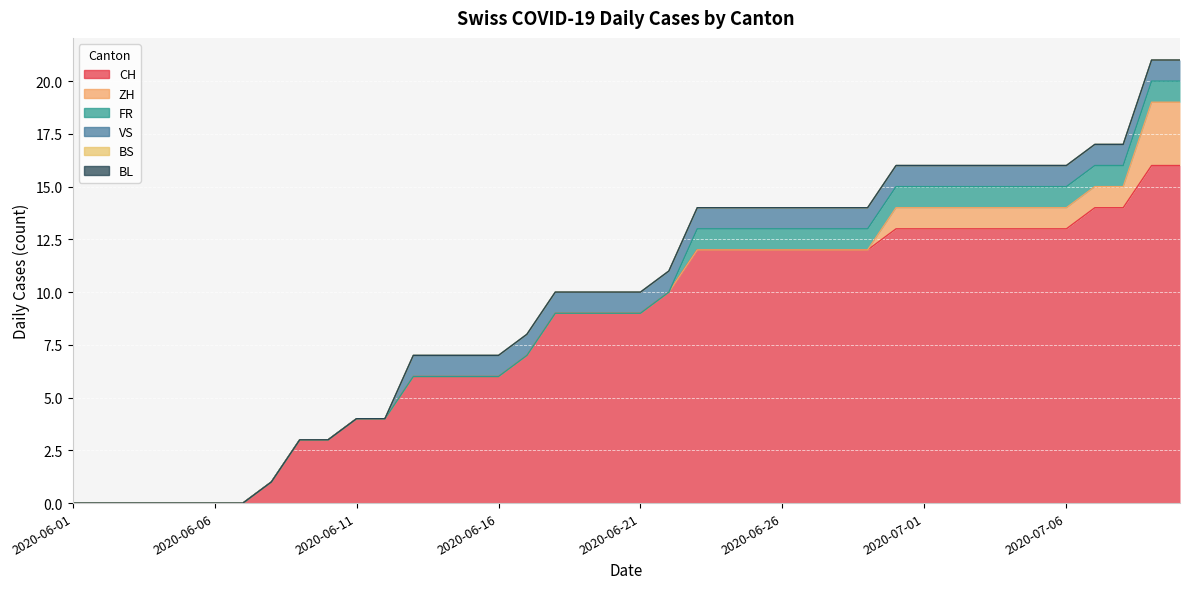

At which label is CH closest to 8?

2020-06-17